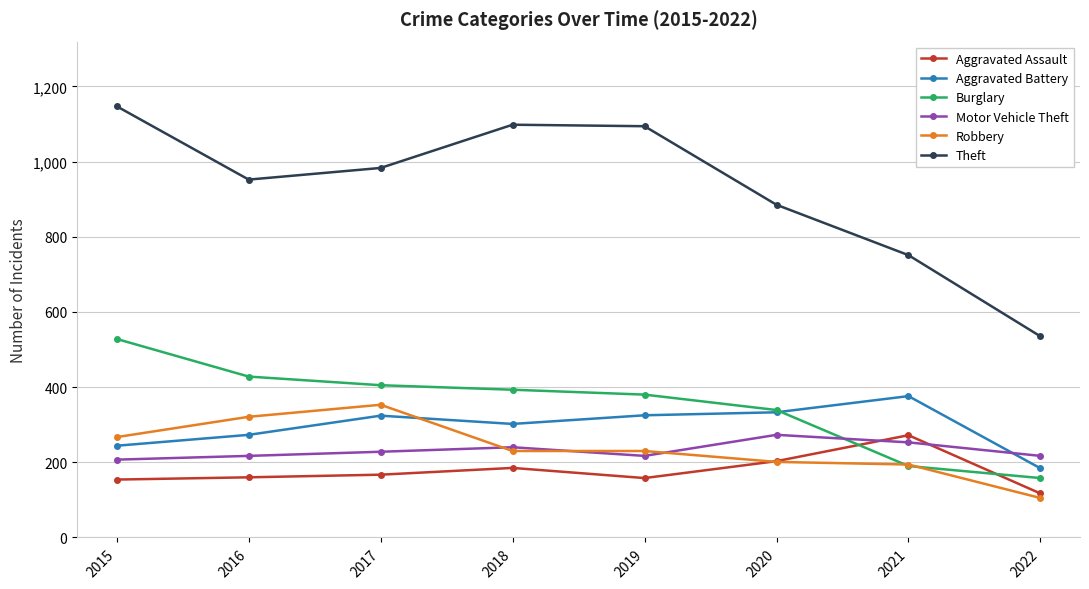

The Theft series shows 1147 at 2015. True or false?

True